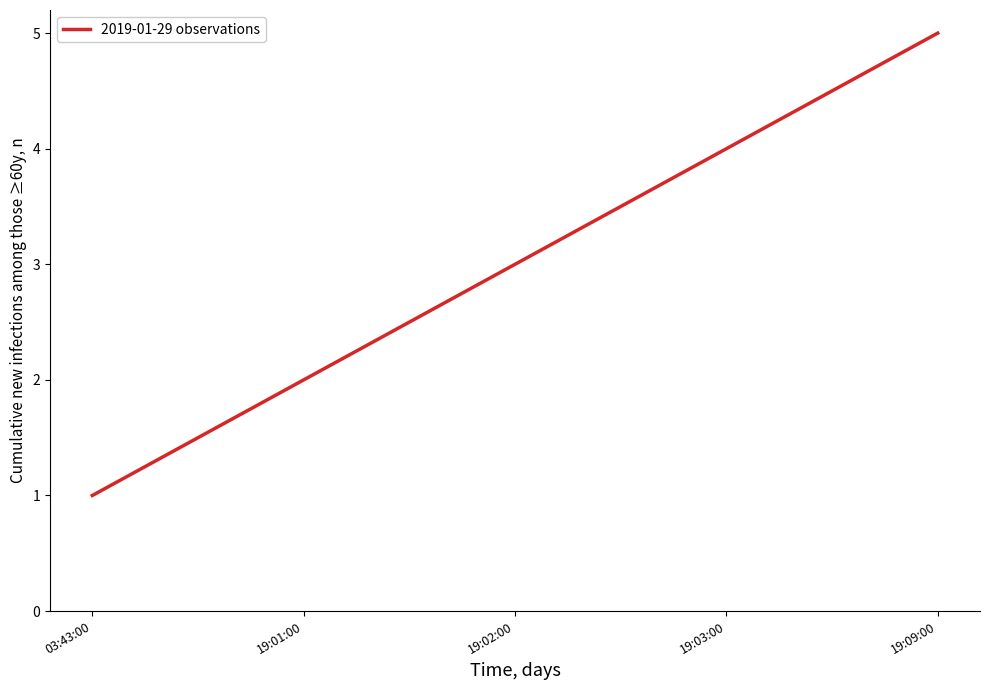

What is the difference between the maximum and minimum values?

4